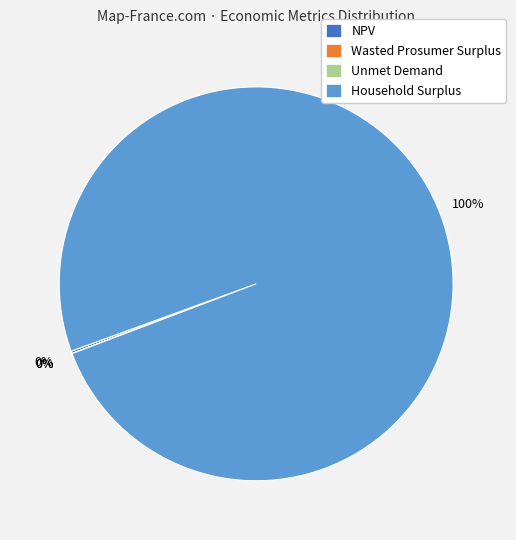

Is there any slice that represents more than half of the pie?

Yes